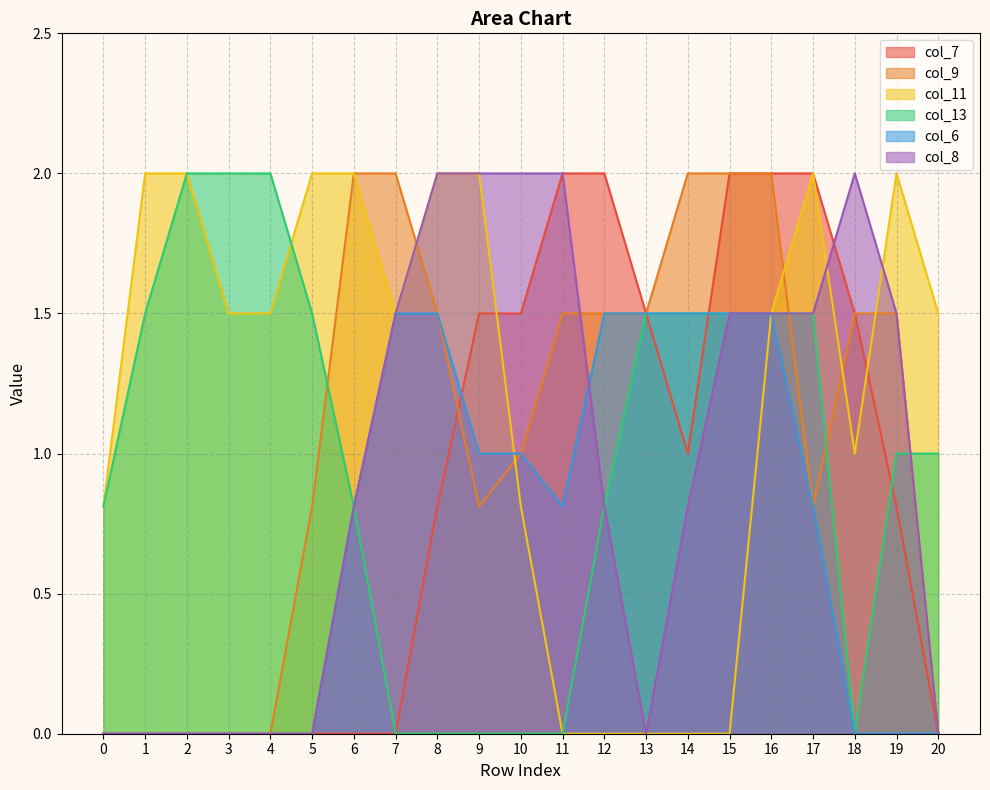

What is the difference between the maximum and minimum values in the col_8 series?

2.0